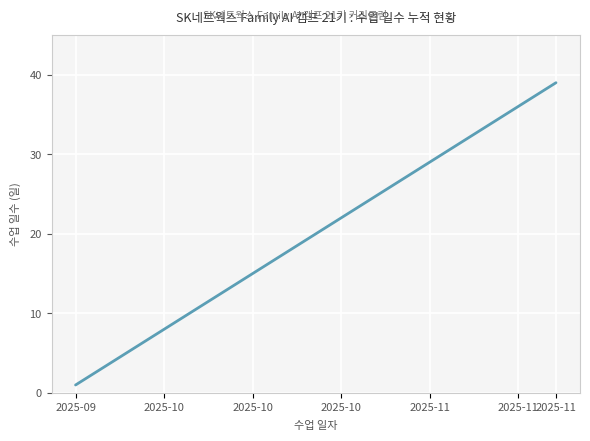

What is the greatest value displayed?

39